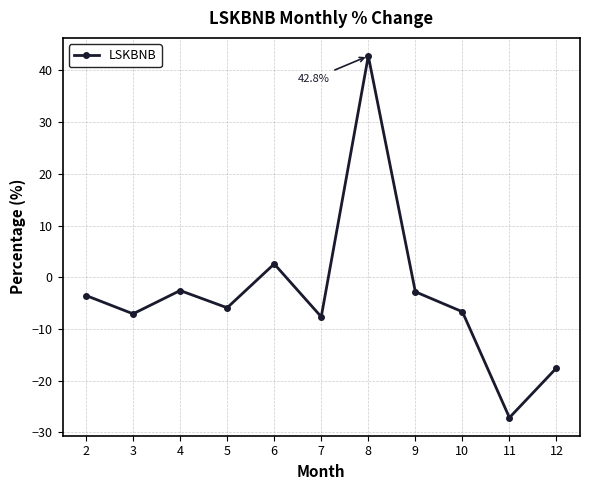

Is it true that the value at 10 is -6.7?

True